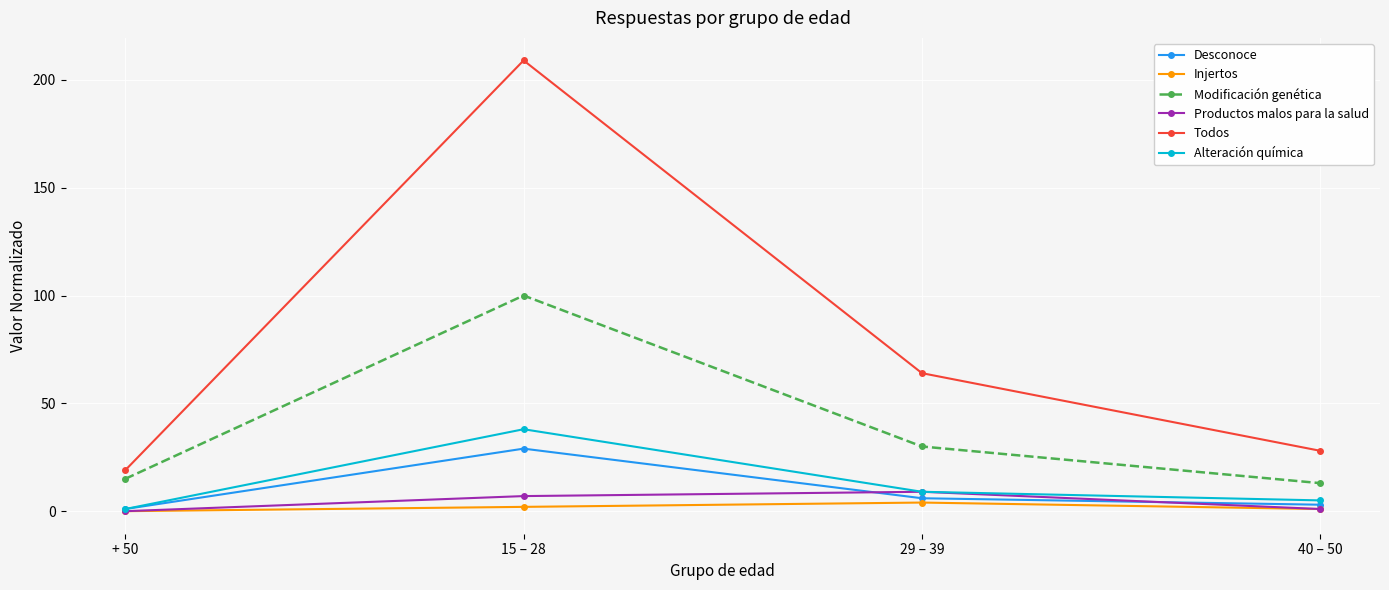

How many interior local peaks does the Alteración química series have?

1